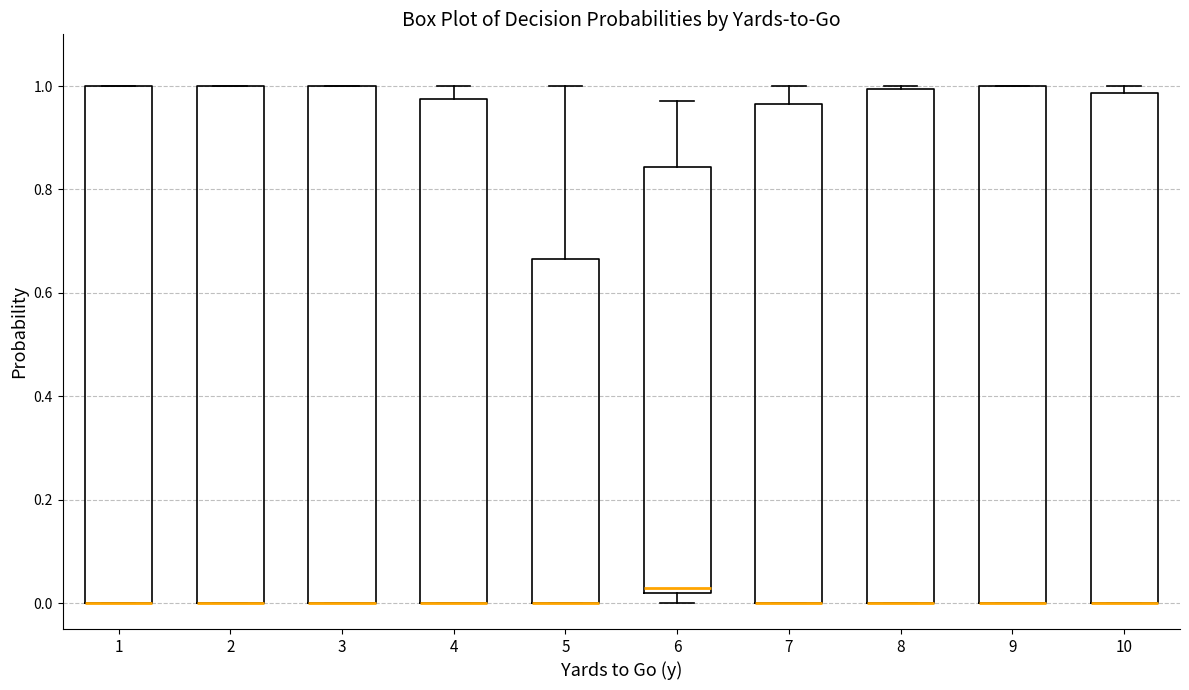

Reading left to right, transcribe this box plot: for each box, give where its median line is, the range the box spans, and where its two whiskers end, as read against the y-axis. The values are not printed on the chart, so give them approximately, as read against the axis.

1: median 0.00 (drawn on the box's lower edge), box 0.00 to 1.00, whiskers 0.00 to 1.00
2: median 0.00 (drawn on the box's lower edge), box 0.00 to 1.00, whiskers 0.00 to 1.00
3: median 0.00 (drawn on the box's lower edge), box 0.00 to 1.00, whiskers 0.00 to 1.00
4: median 0.00 (drawn on the box's lower edge), box 0.00 to 0.98, whiskers 0.00 to 1.00
5: median 0.00 (drawn on the box's lower edge), box 0.00 to 0.66, whiskers 0.00 to 1.00
6: median 0.02 (just above the box's lower edge), box 0.02 to 0.84, whiskers 0.00 to 0.98
7: median 0.00 (drawn on the box's lower edge), box 0.00 to 0.96, whiskers 0.00 to 1.00
8: median 0.00 (drawn on the box's lower edge), box 0.00 to 1.00, whiskers 0.00 to 1.00 (just above the box's upper edge)
9: median 0.00 (drawn on the box's lower edge), box 0.00 to 1.00, whiskers 0.00 to 1.00
10: median 0.00 (drawn on the box's lower edge), box 0.00 to 0.98, whiskers 0.00 to 1.00